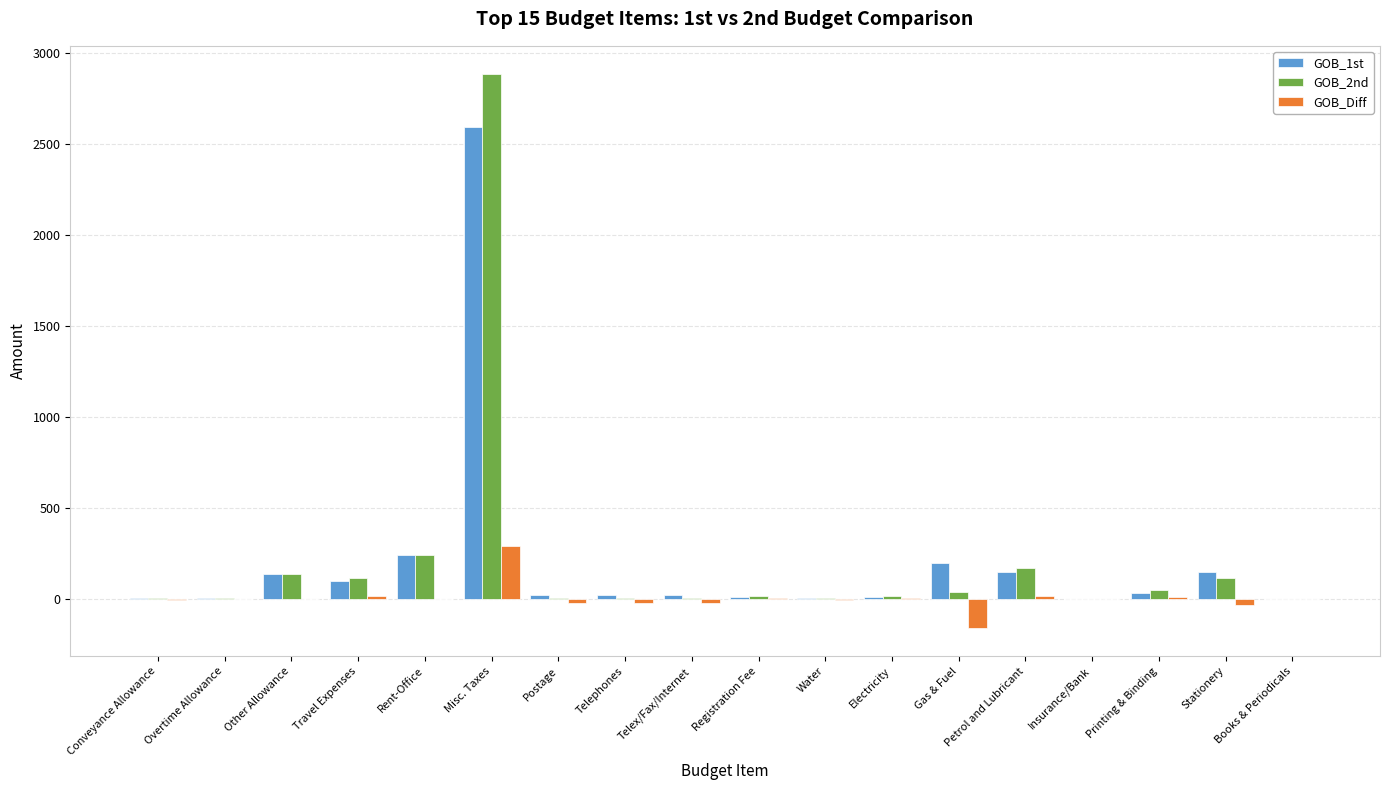

What is the maximum value for GOB_2nd?

2887.1